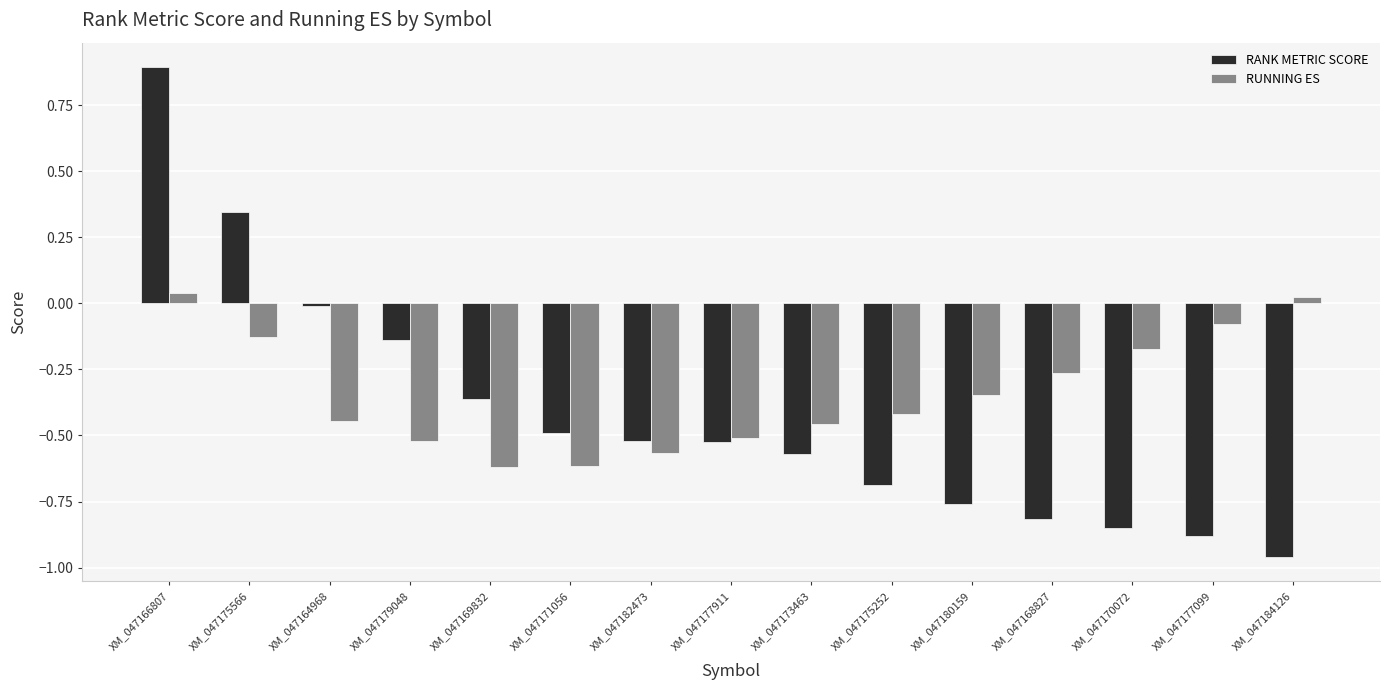

Rank the series by their maximum value, from lowest to highest.

RUNNING ES, RANK METRIC SCORE